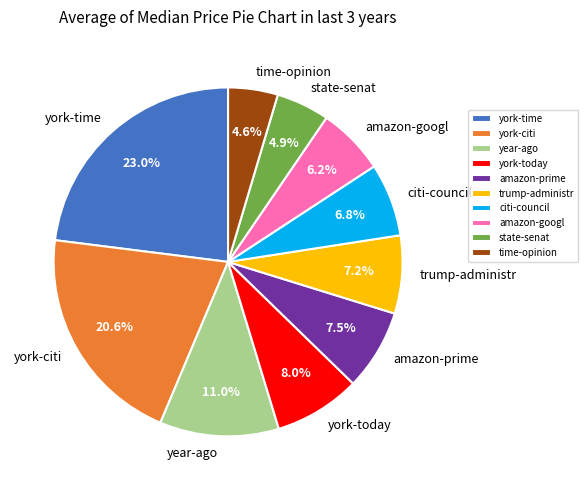

Which category has the biggest portion of the pie?

york-time